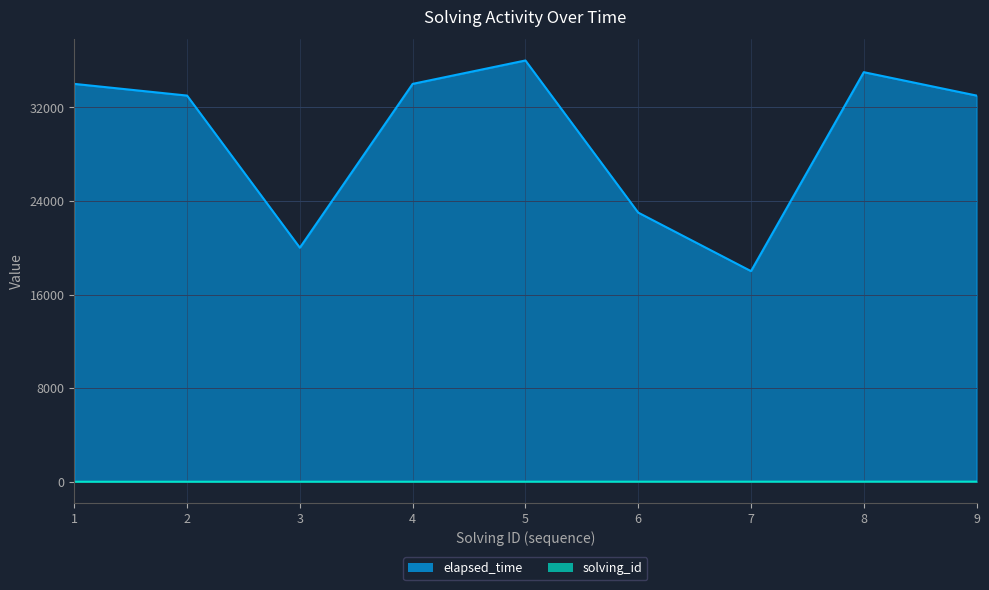

At which category is the sum across all series the highest?

5